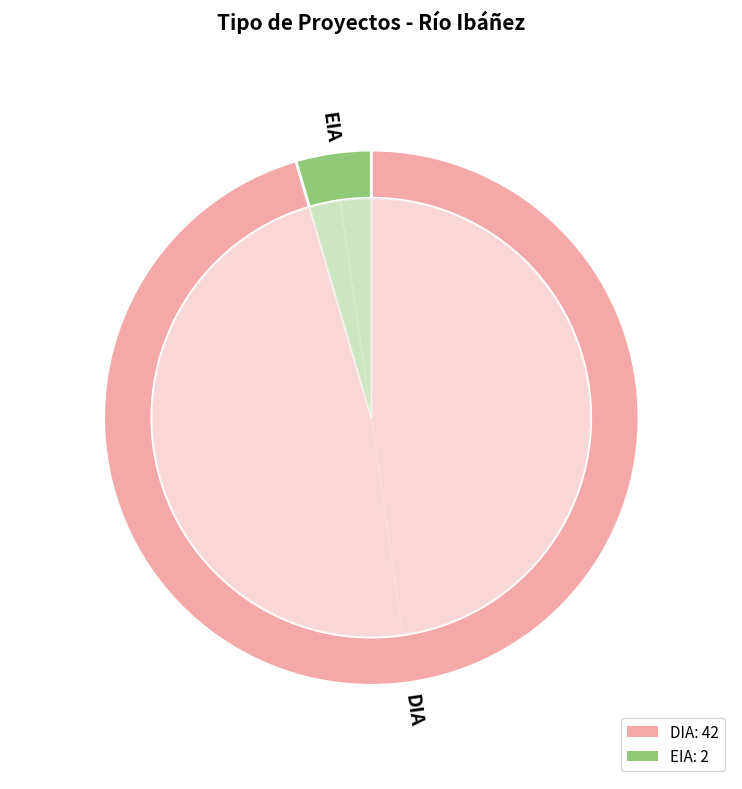

To the nearest percent, what percentage of the pie is EIA?

5%